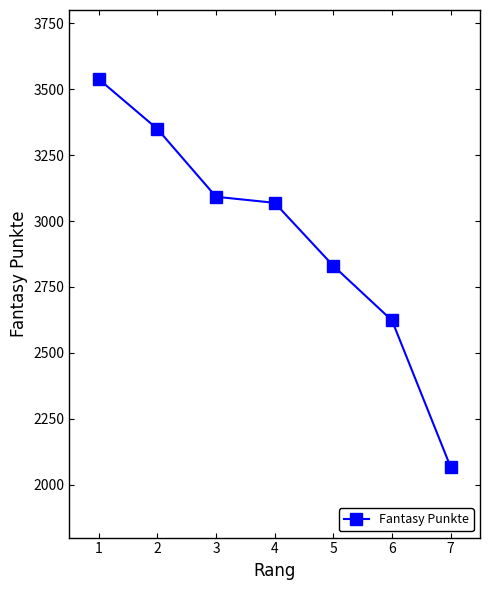

Between 1 and 5, which is larger?

1